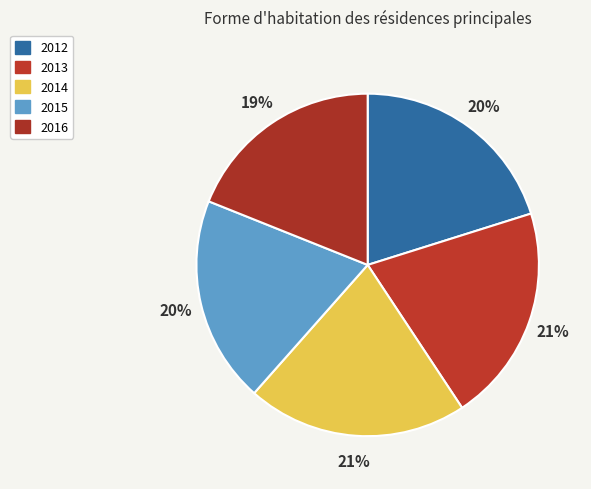

To the nearest percent, what percentage of the pie is 2016?

19%